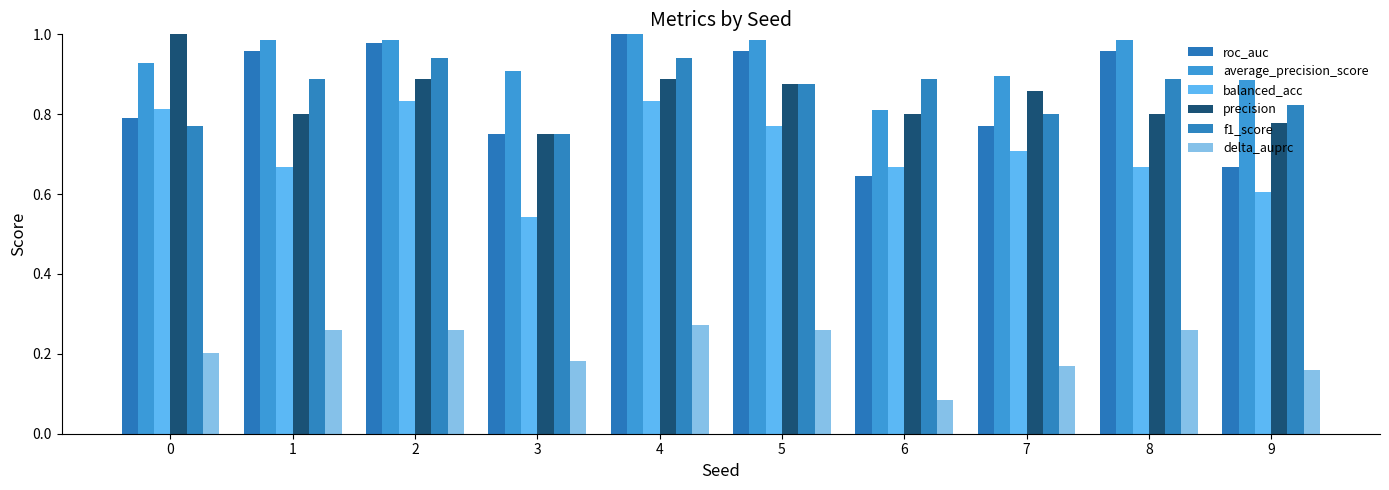

What is the sum of the precision values at 0 and 6?

1.8